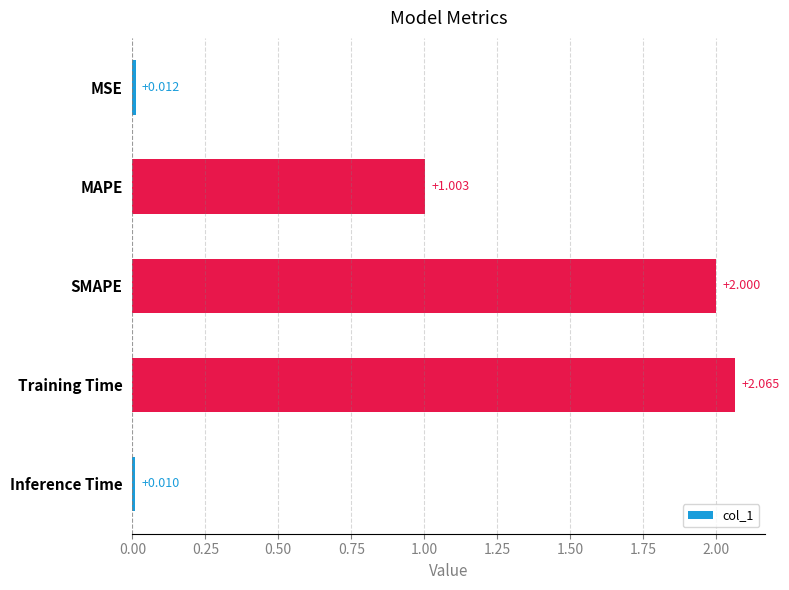

Rank the categories by value from lowest to highest.

Inference Time, MSE, MAPE, SMAPE, Training Time